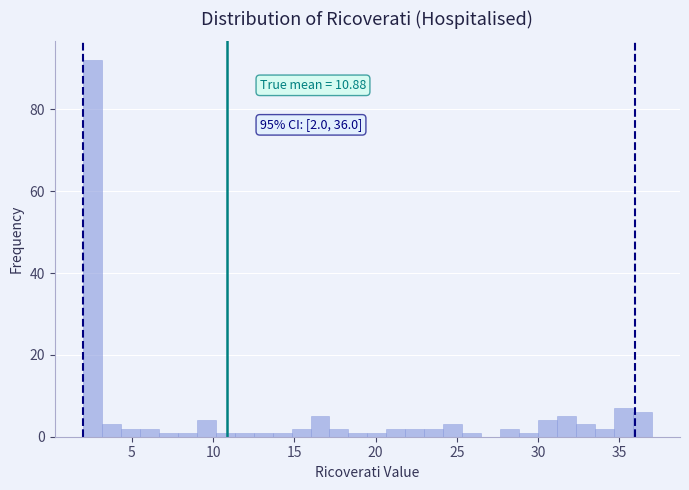

Read against the x-axis, roughly where is the centre of the tallest bar?

2.5